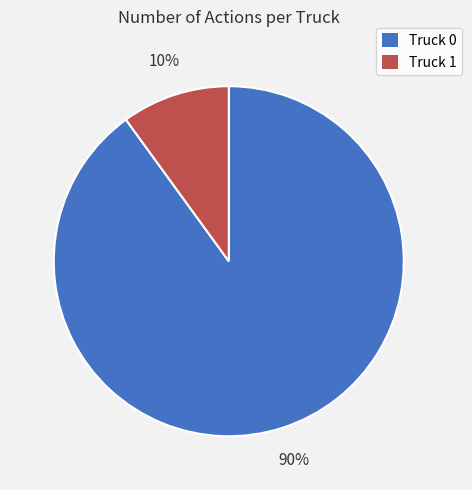

To the nearest percent, what is the difference between the largest and smallest slice percentages?

80%